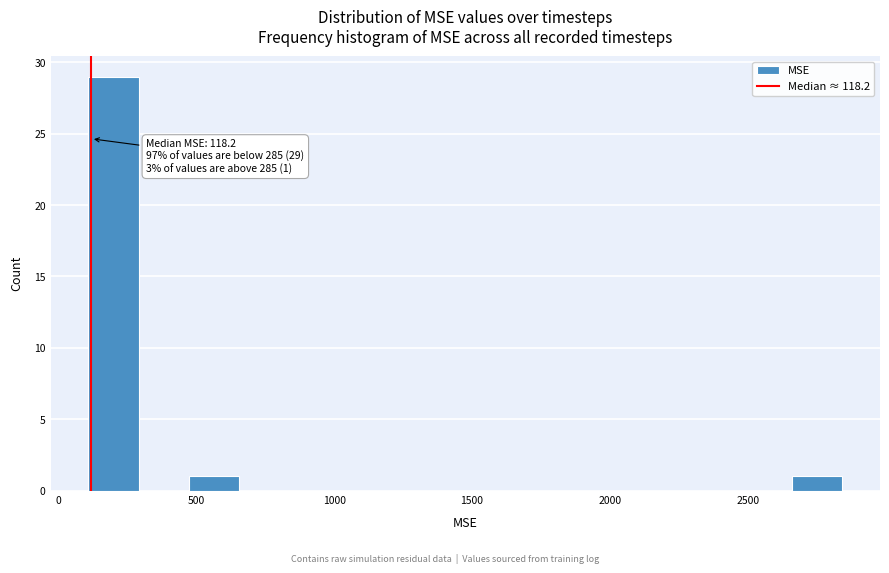

Around what value on the x-axis is the tallest bar? Give the approximate position of its centre, as read against the axis.

200